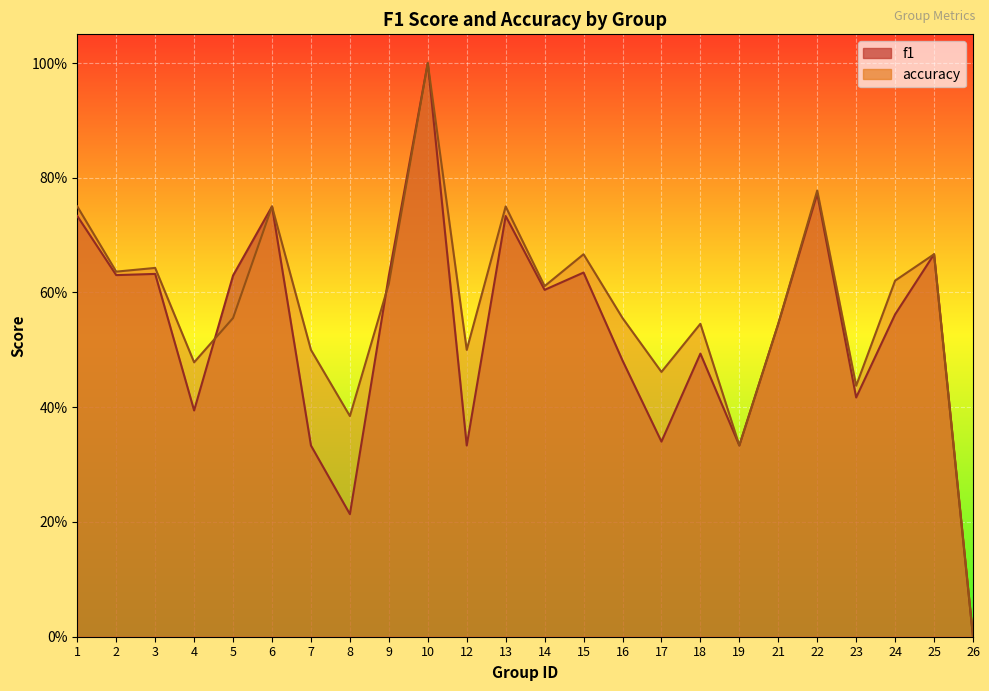

The value of f1 at 15 is 0.9. True or false?

False